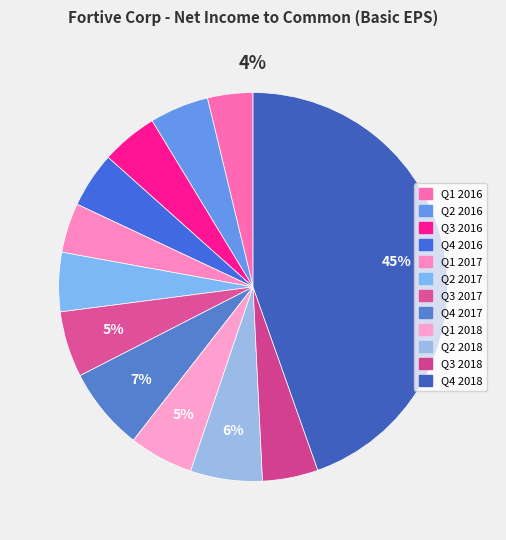

What percentage is the Q2 2018 slice, to the nearest percent?

6%